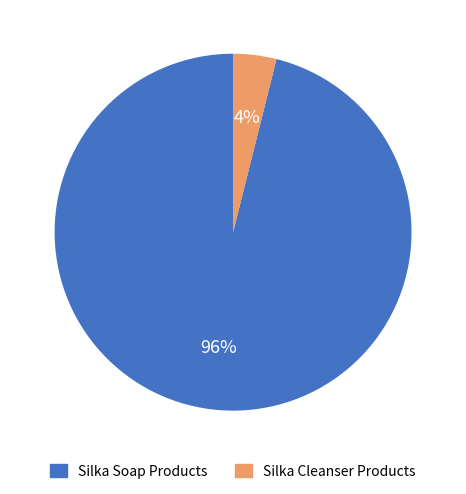

Which category has the smallest portion of the pie?

Silka Cleanser Products